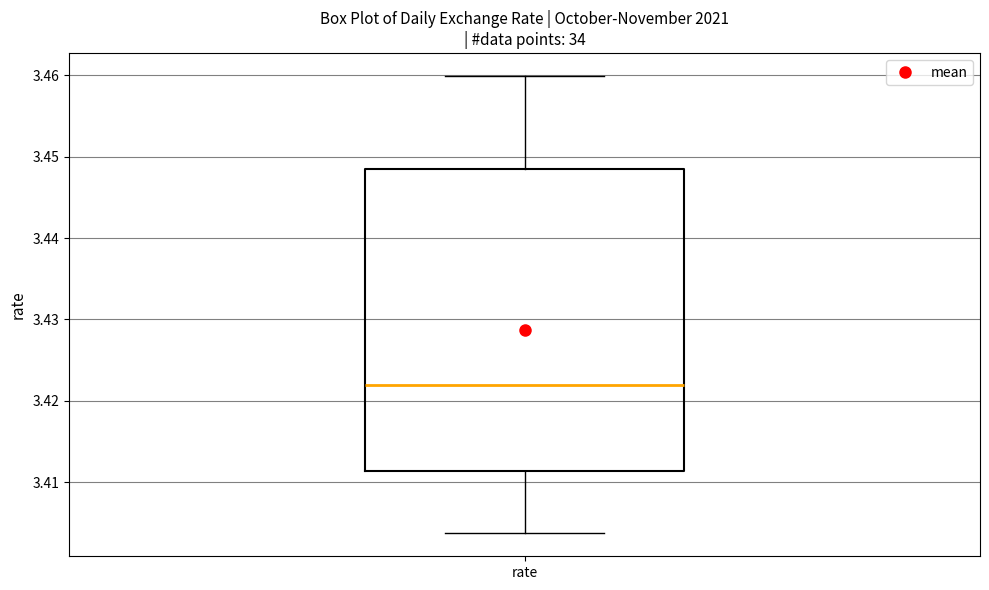

Transcribe this box plot: give where the median line is, the range the box spans, and where the two whiskers end, as read against the y-axis. The values are not printed on the chart, so give them approximately, as read against the axis.

median 3.422, box 3.411 to 3.448, whiskers 3.404 to 3.460